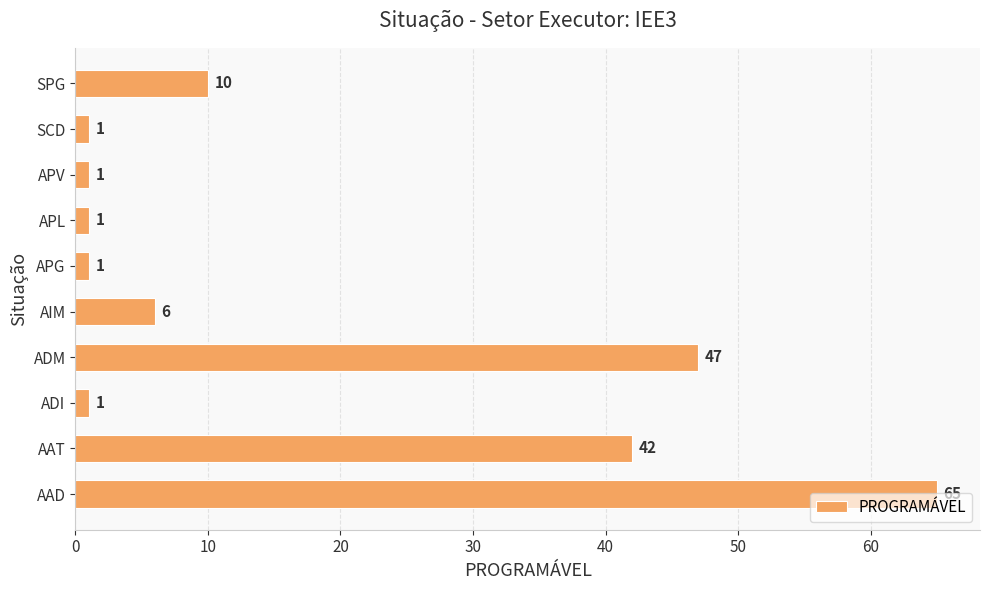

What is the change in value from AAT to ADM?

+5